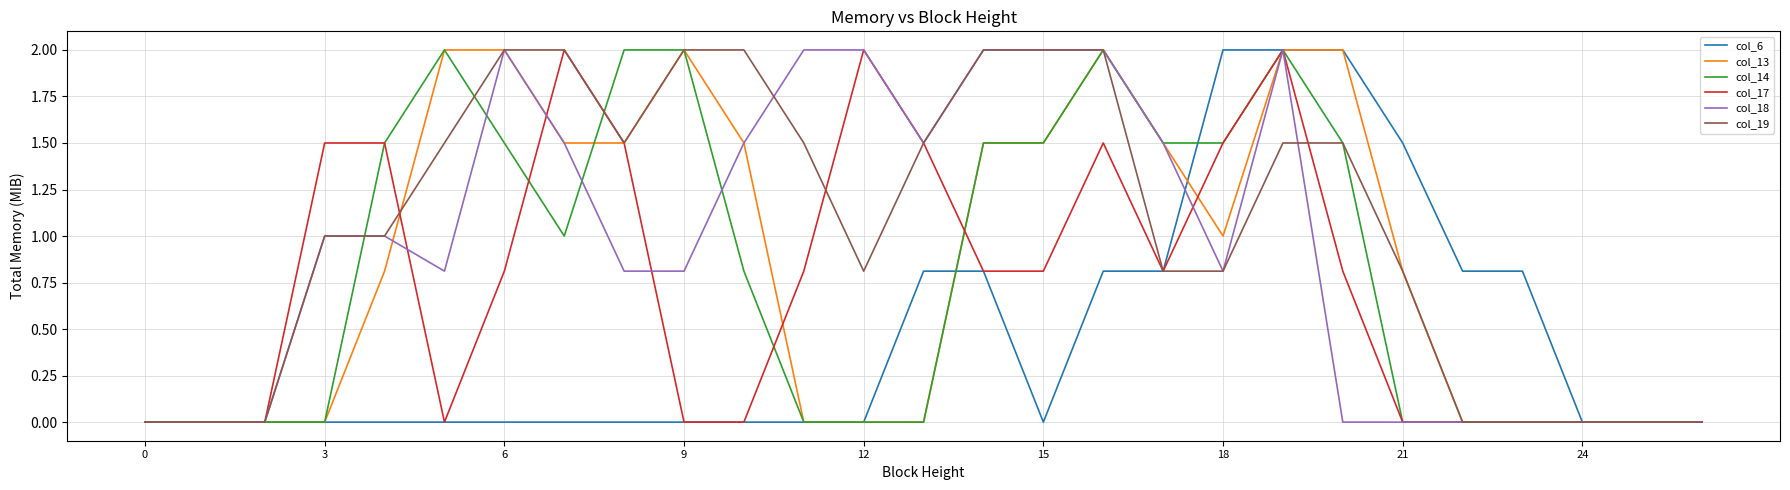

How many interior local peaks does the col_17 series have?

4